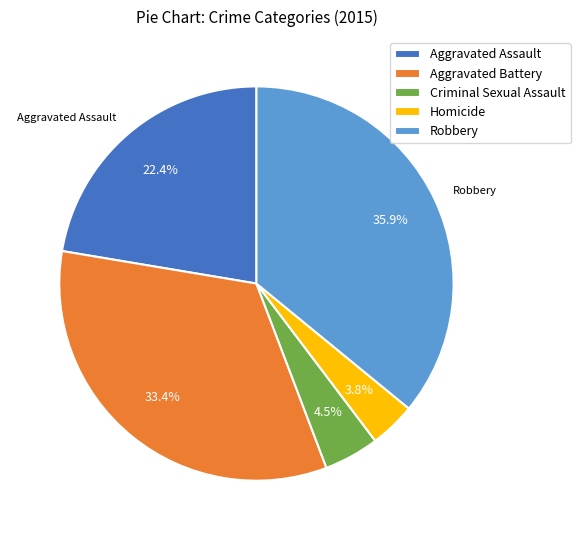

To the nearest percent, what is the difference between the largest and smallest slice percentages?

32%